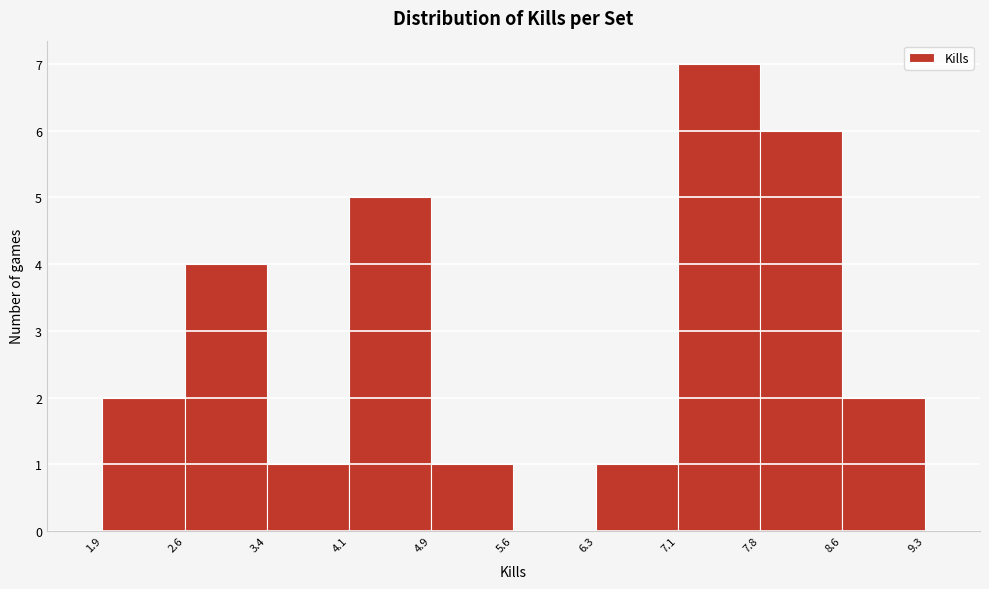

Reading left to right, transcribe this chart: for each bar, give the range it covers on the x-axis and its height. The values are not printed on the chart, so give them approximately, as read against the axis.

1.9 to 2.6: 2
2.6 to 3.4: 4
3.4 to 4.1: 1
4.1 to 4.9: 5
4.9 to 5.6: 1
5.6 to 6.3: 0
6.3 to 7.1: 1
7.1 to 7.8: 7
7.8 to 8.6: 6
8.6 to 9.3: 2